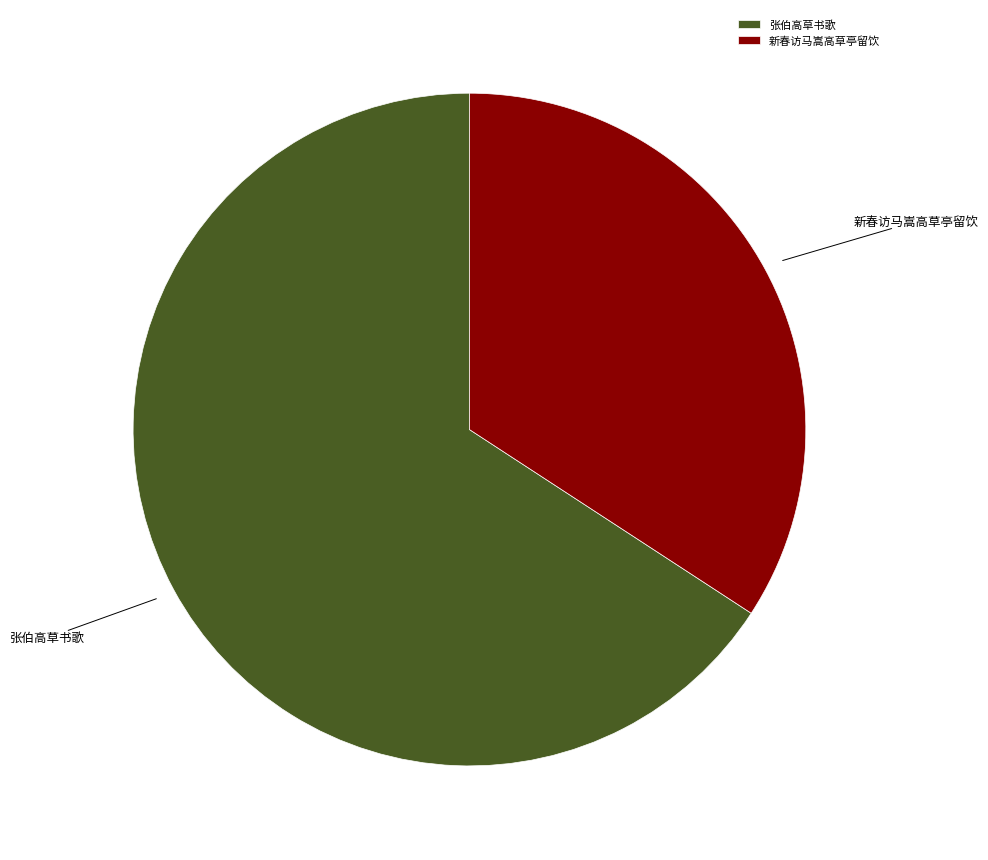

How many slices are in this pie chart?

2